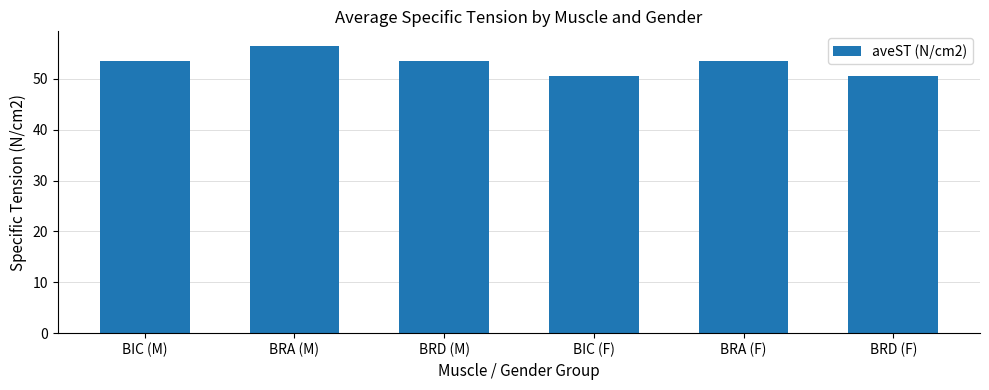

What position from the right is BRA (F)?

2